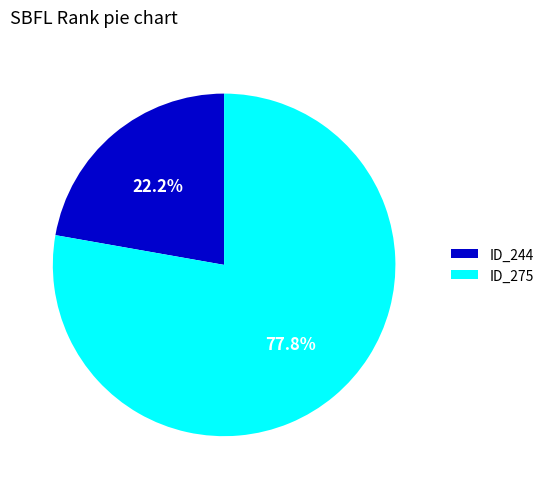

Count the number of slices in the pie.

2